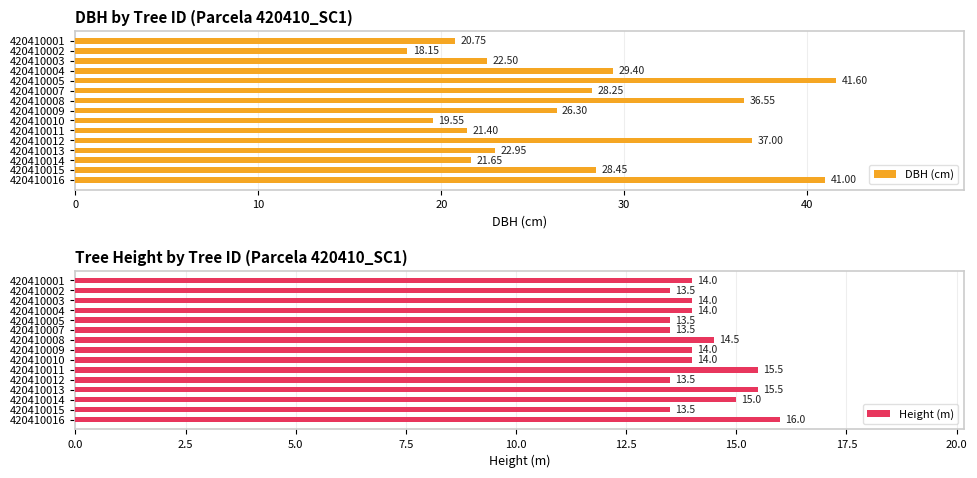

Rank the categories by DBH (cm) value from highest to lowest.

420410005, 420410016, 420410012, 420410008, 420410004, 420410015, 420410007, 420410009, 420410013, 420410003, 420410014, 420410011, 420410001, 420410010, 420410002